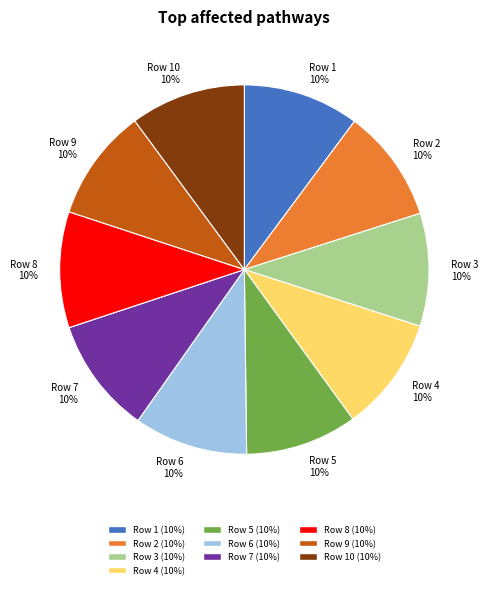

Is it true that Row 10 10% is 10% of the pie?

True